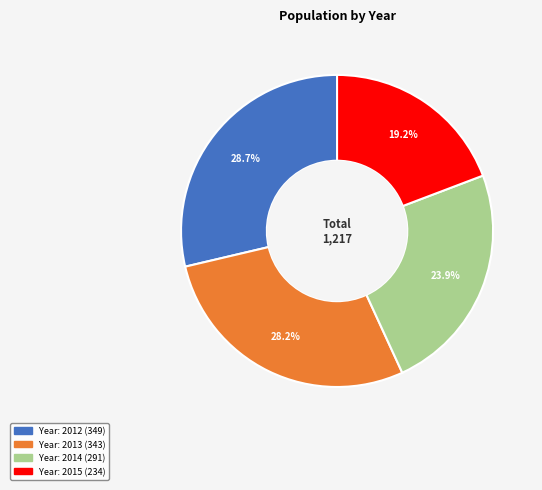

Does any single category account for the majority?

No